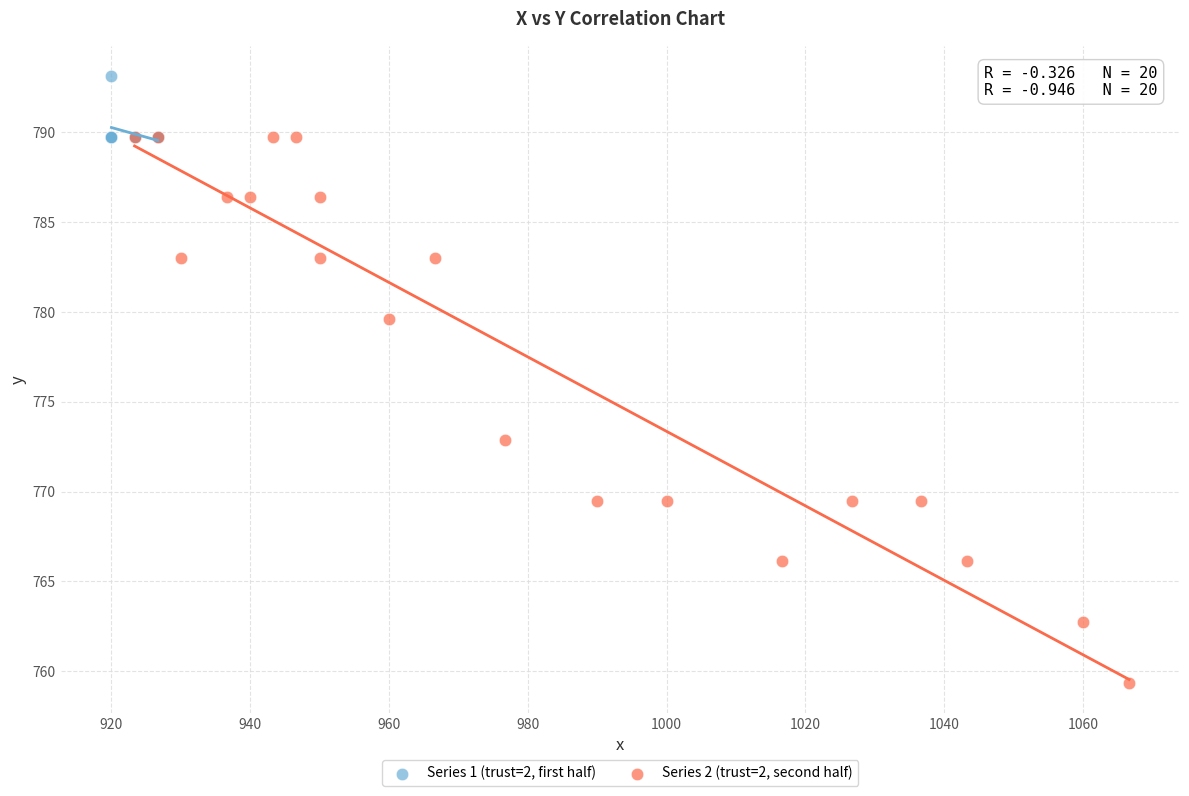

Which series has the largest Y range (max minus min)?

Series 2 (trust=2, second half)